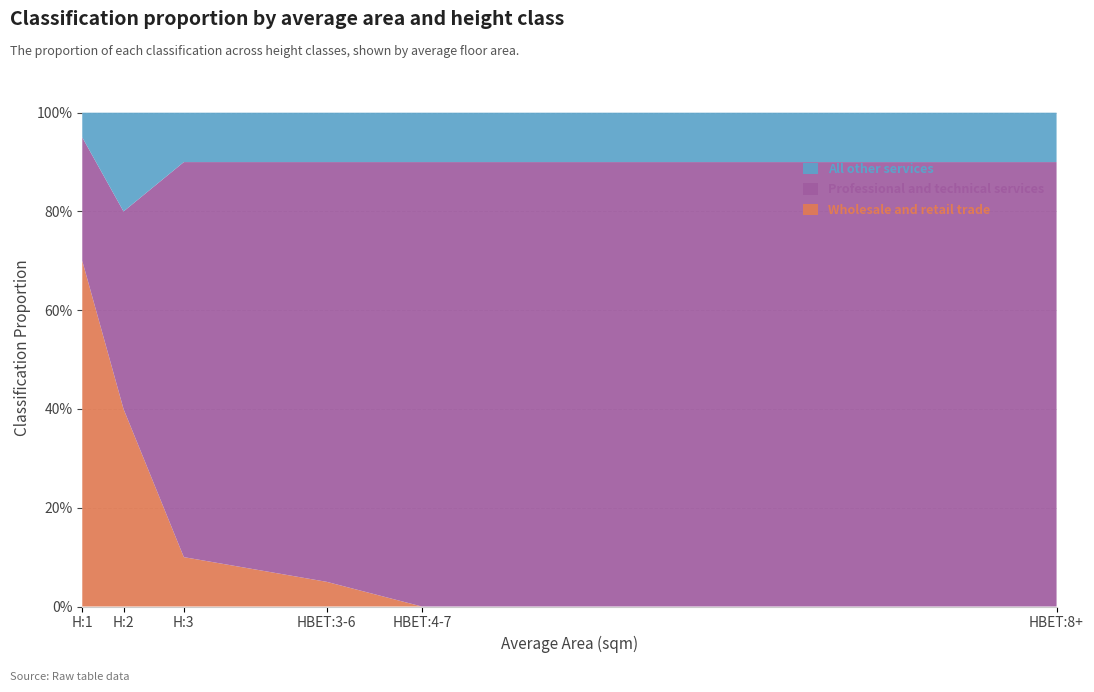

Reading left to right, transcribe all the data shown in this chart.

Wholesale and retail trade: H:1=0.7	H:2=0.4	H:3=0.1	HBET:3-6=0.1	HBET:4-7=0.0	HBET:8+=0.0
Professional and technical services: H:1=0.2	H:2=0.4	H:3=0.8	HBET:3-6=0.8	HBET:4-7=0.9	HBET:8+=0.9
All other services: H:1=0.1	H:2=0.2	H:3=0.1	HBET:3-6=0.1	HBET:4-7=0.1	HBET:8+=0.1